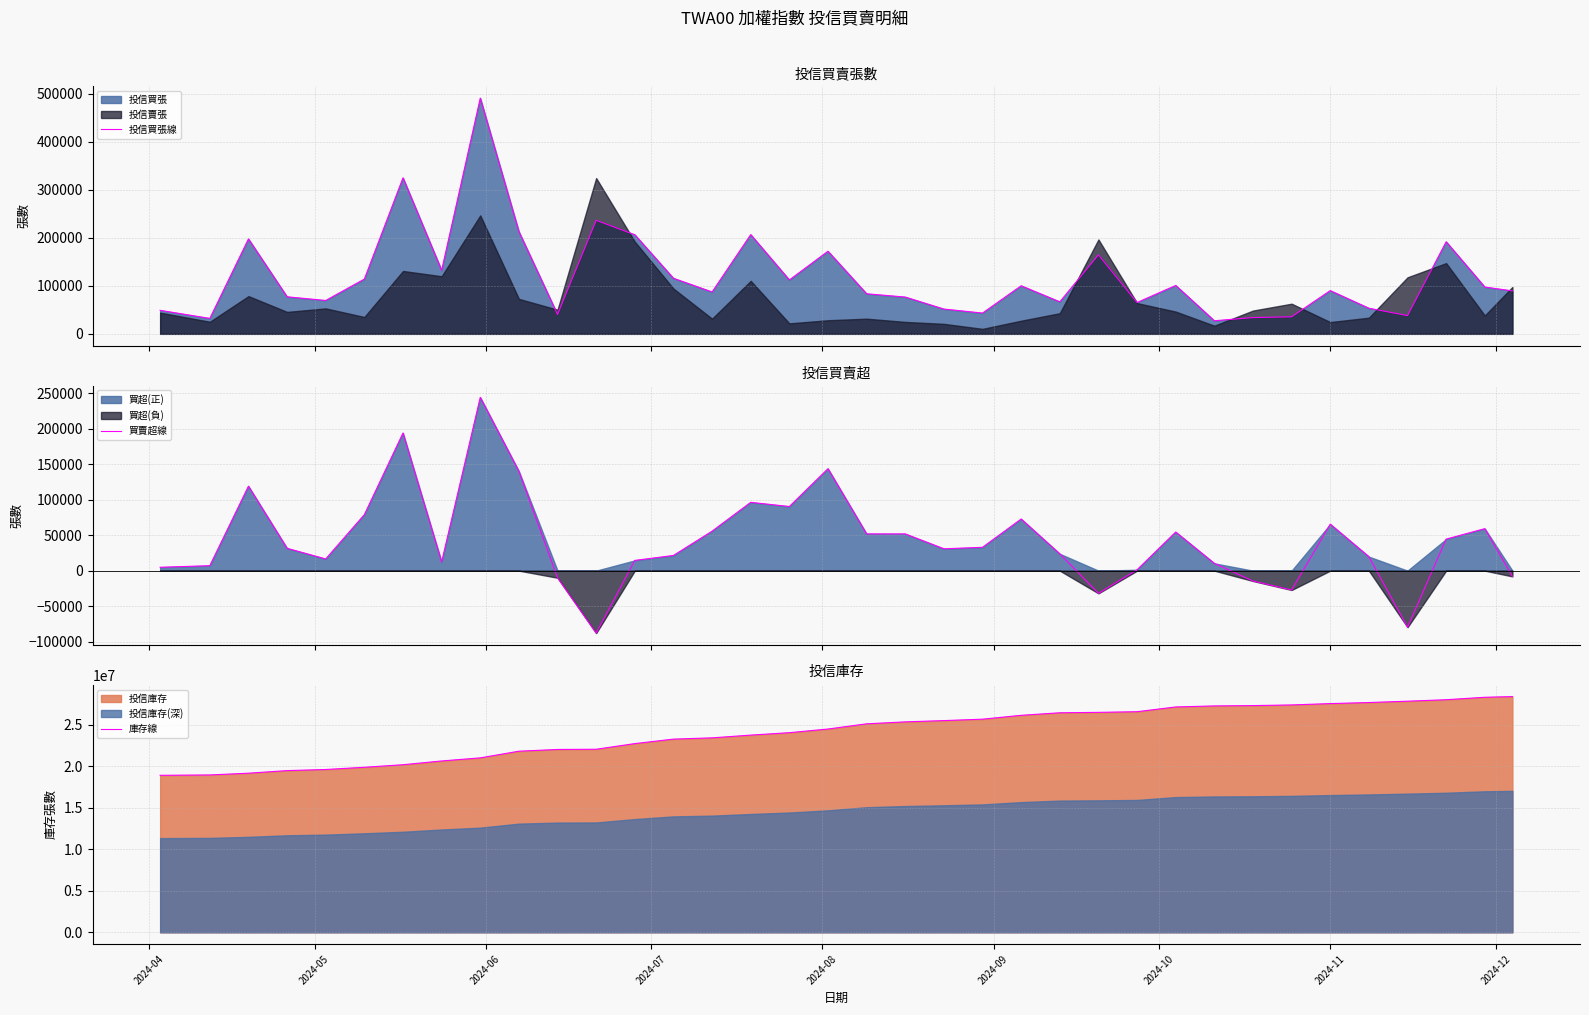

What is the lowest value of the 投信買張線 series?

27256.8